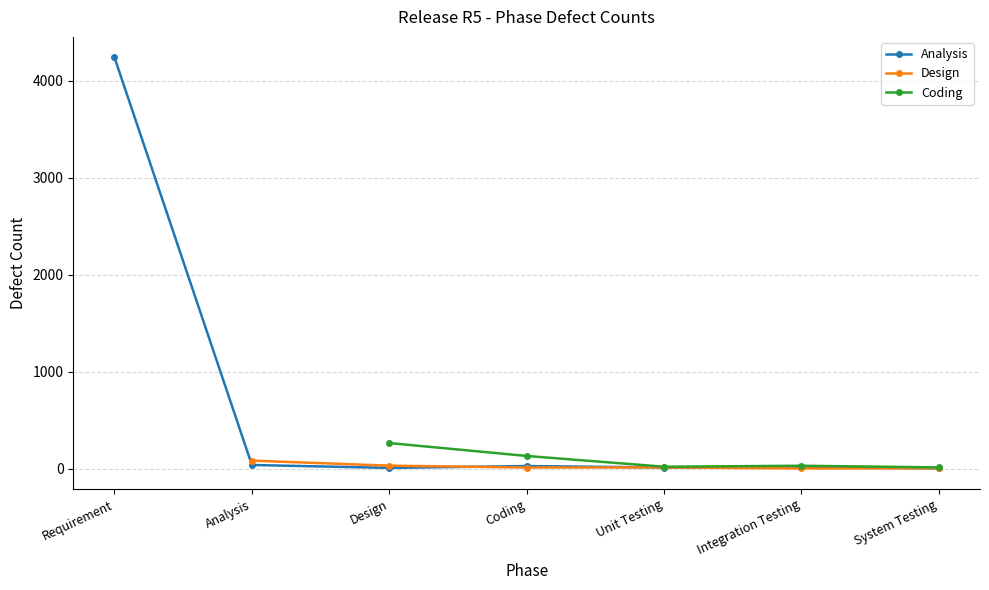

What are all the series names shown in the legend?

Analysis, Design, Coding